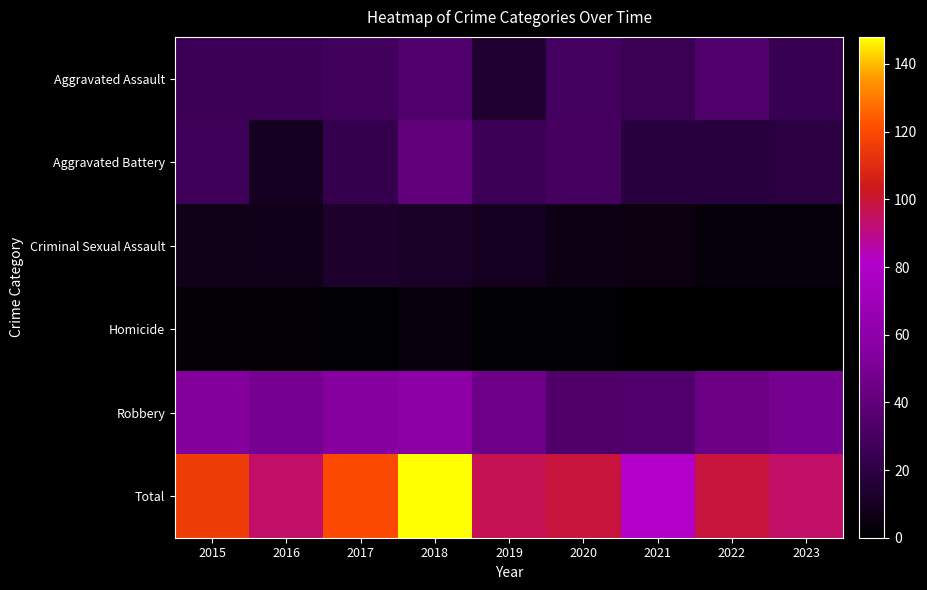

How many data points does each series have?

9